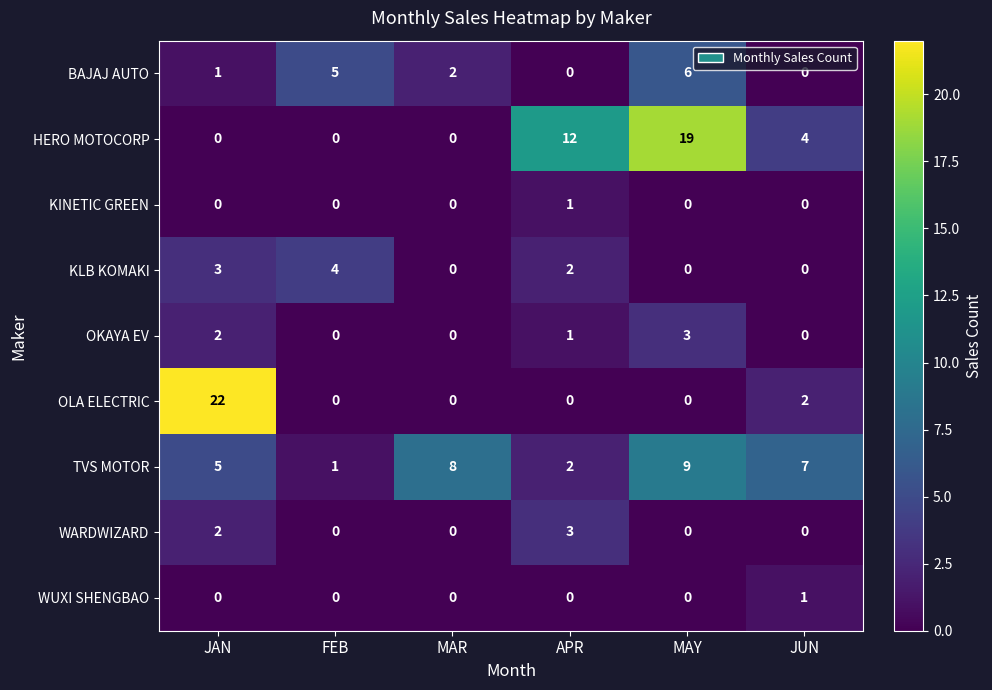

At how many categories does at least one series exceed 10?

3